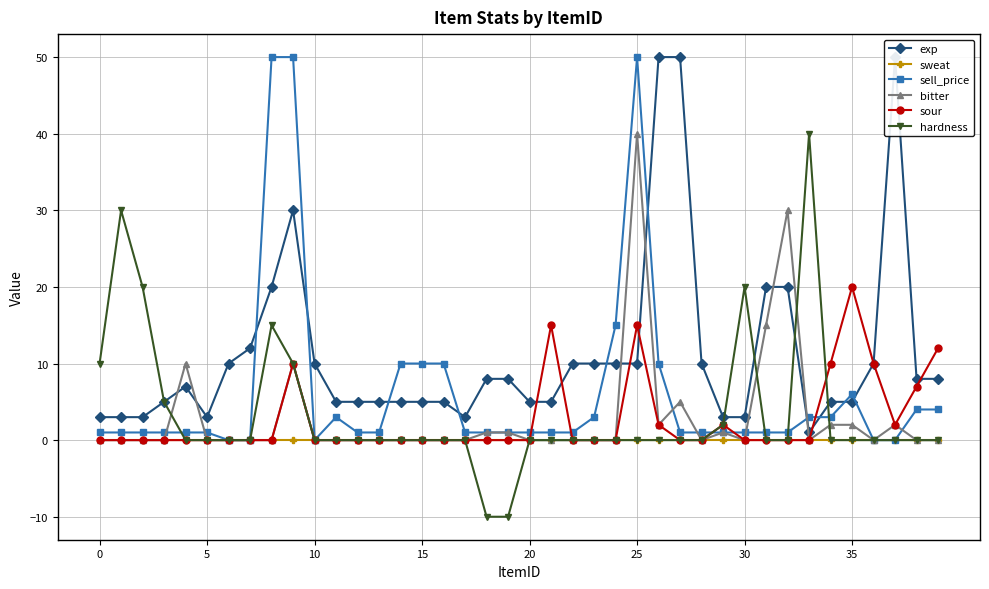

How many lines are shown in the chart?

6